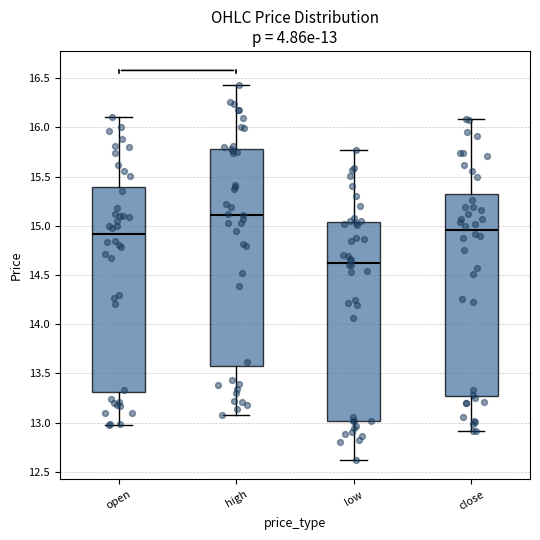

Which box has the lowest median line?

low